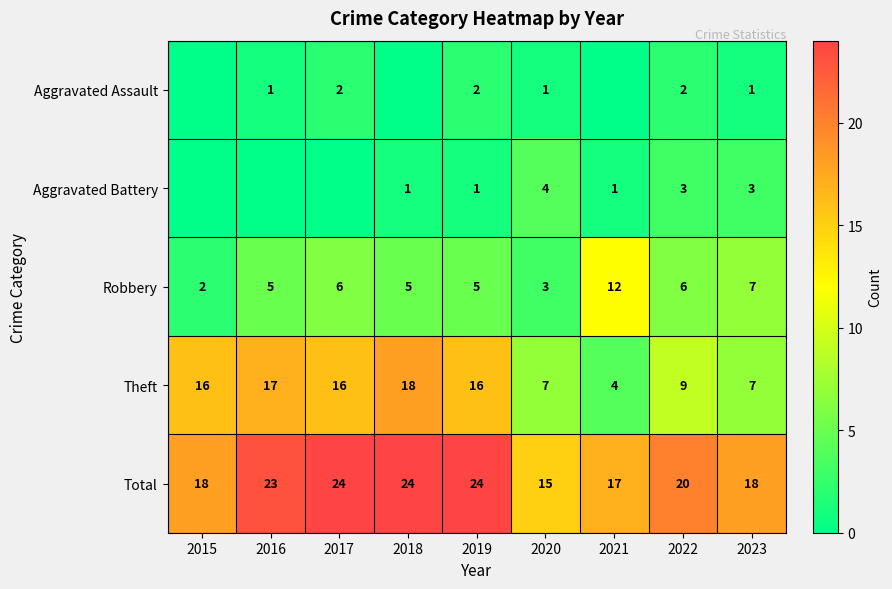

What is the approximate value of Robbery at 2017, to the nearest 10?

10